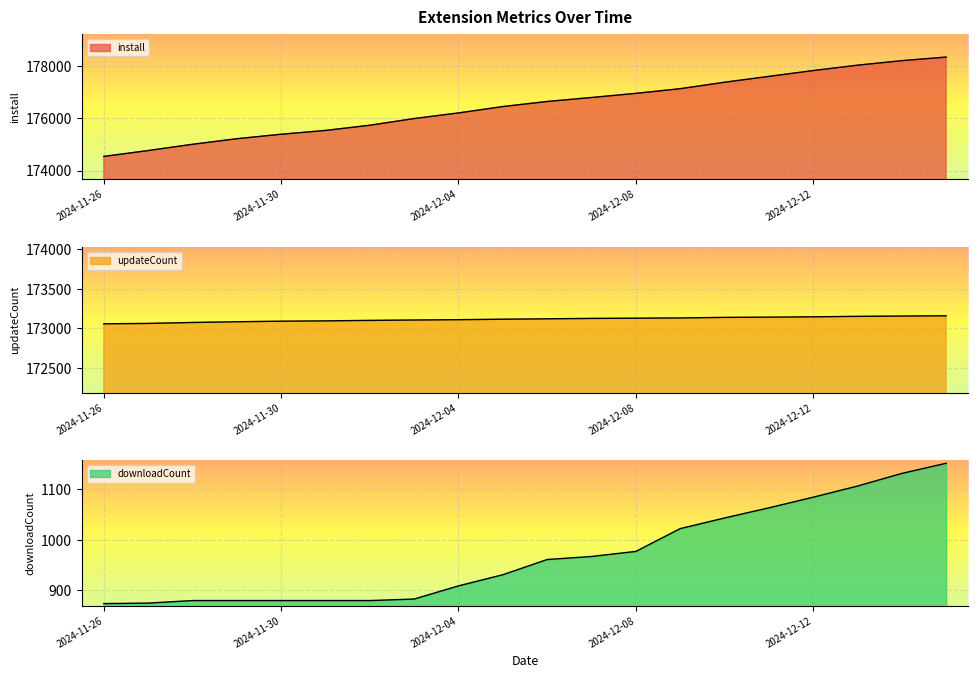

Reading left to right, list all the values displayed in this chart.

install: 174540	174765	175004	175217	175389	175534	175733	175989	176204	176448	176642	176794	176953	177131	177378	177602	177825	178031	178204	178341
updateCount: 173058	173063	173075	173084	173091	173095	173101	173106	173110	173116	173121	173126	173129	173132	173139	173142	173146	173152	173156	173159
downloadCount: 874	875	880	880	880	880	880	883	909	931	961	967	977	1022	1043	1063	1084	1106	1131	1151